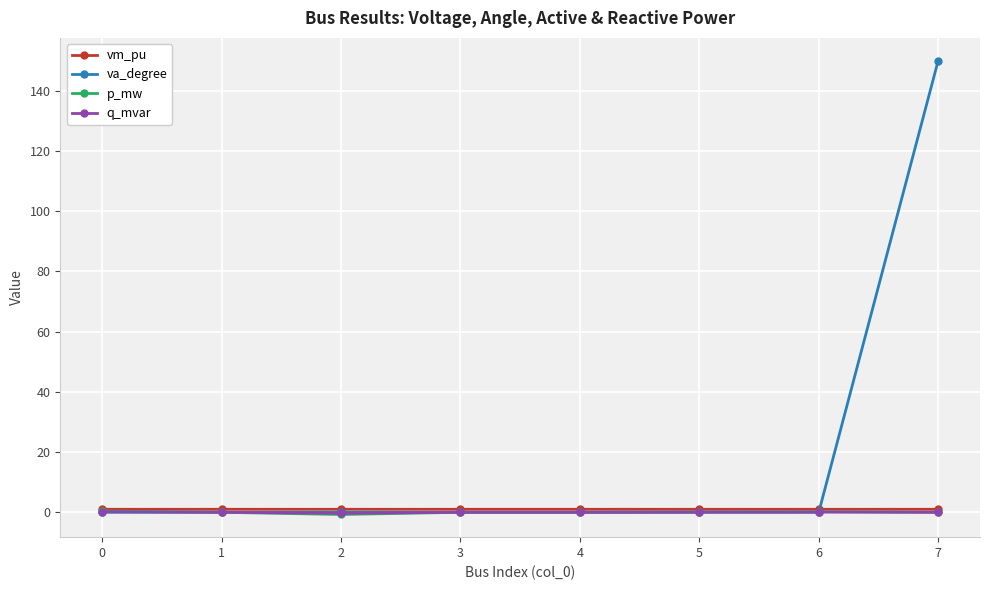

What is the approximate value of vm_pu at 1?

1.0